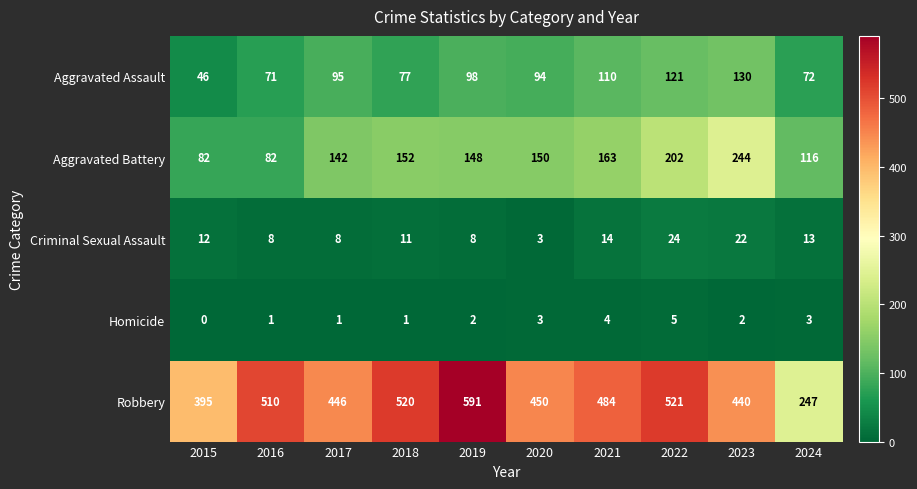

At which label is Criminal Sexual Assault closest to 13?

2024